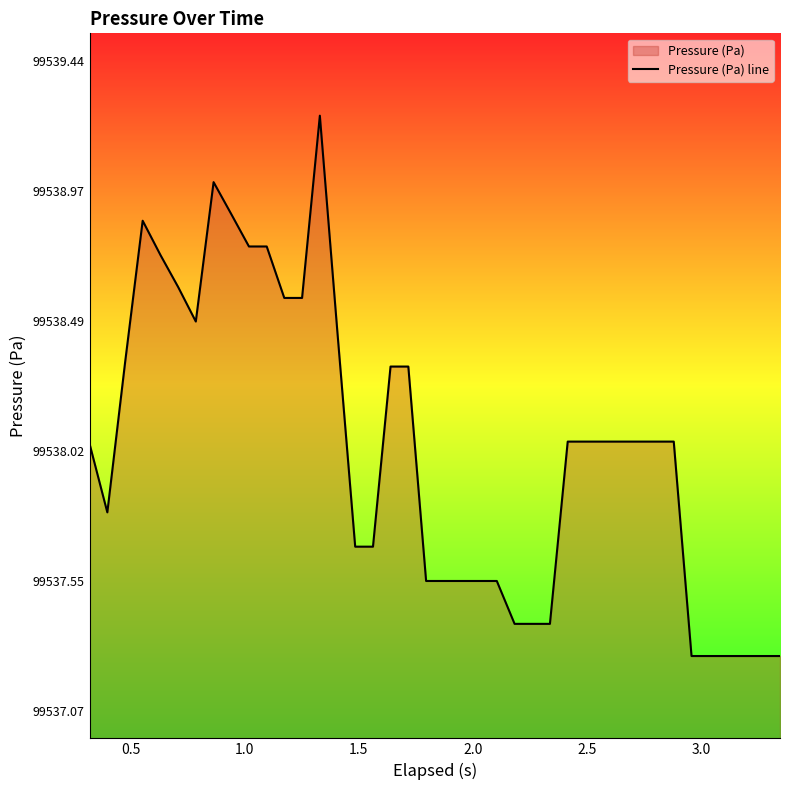

Does the chart display data point markers on the line(s)?

No